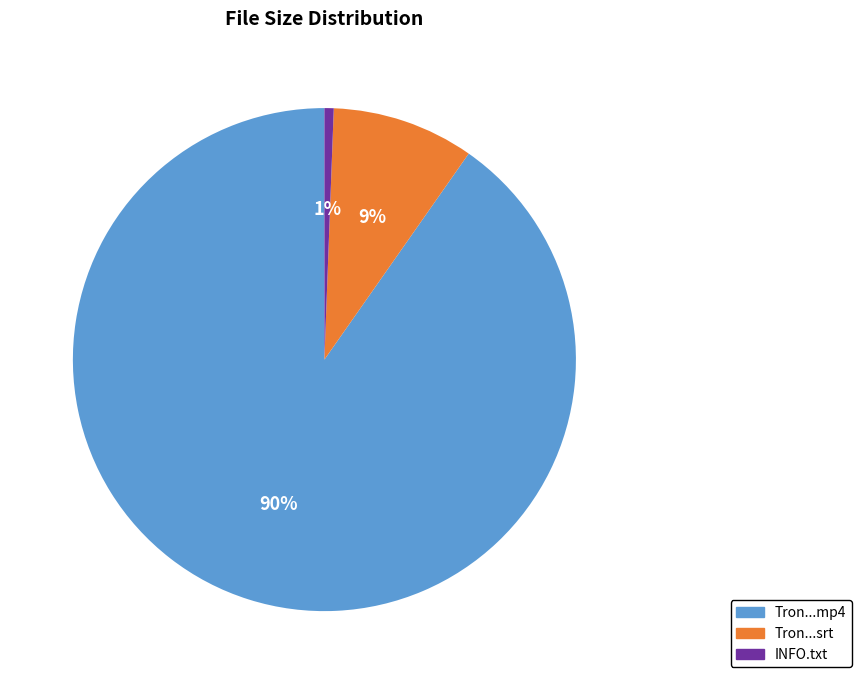

Is there a majority slice in this chart?

Yes